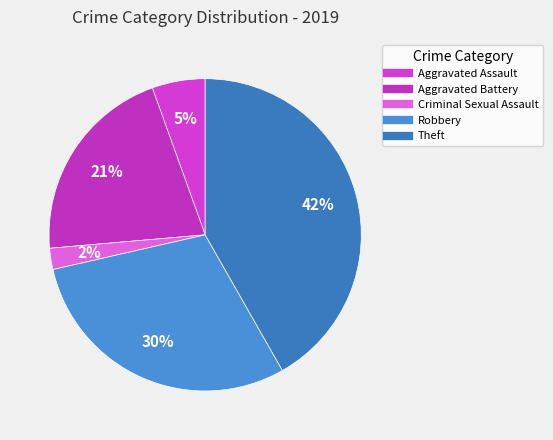

To the nearest percent, what percentage of the pie is Robbery?

30%